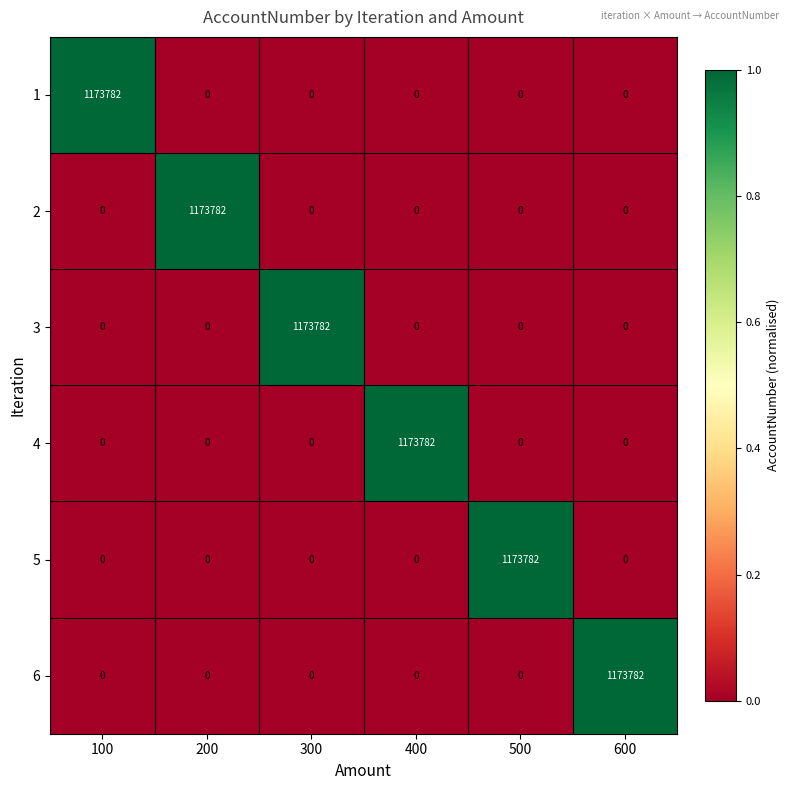

What is the greatest value displayed?

1173782